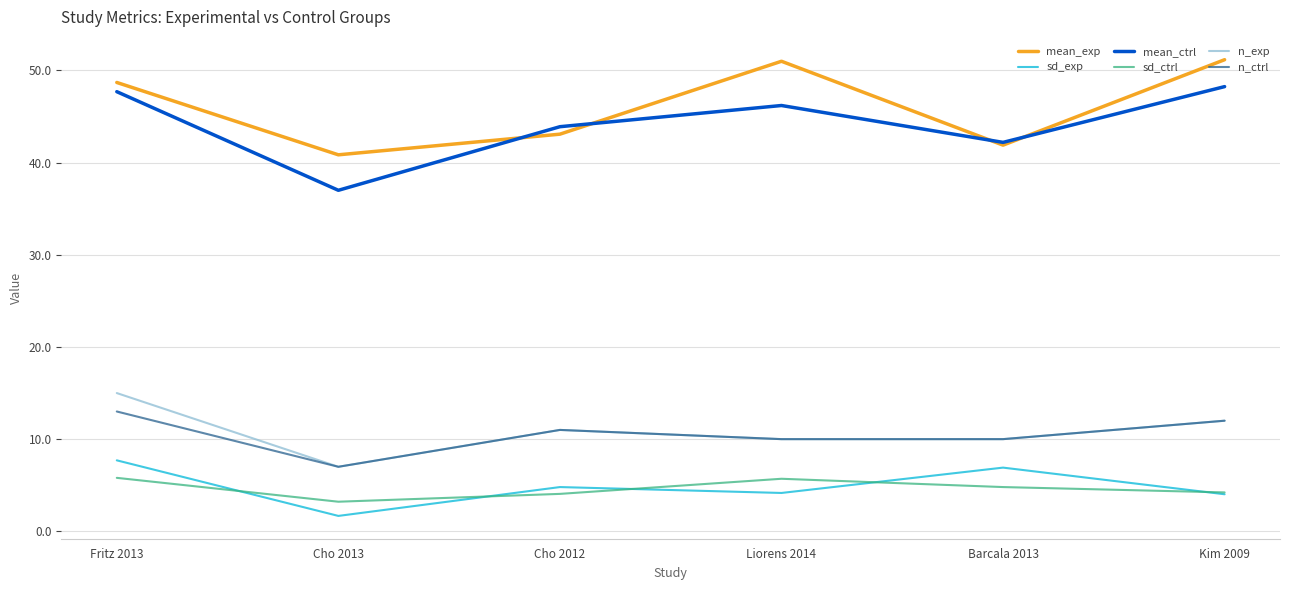

At which label is mean_ctrl closest to 42?

Barcala 2013